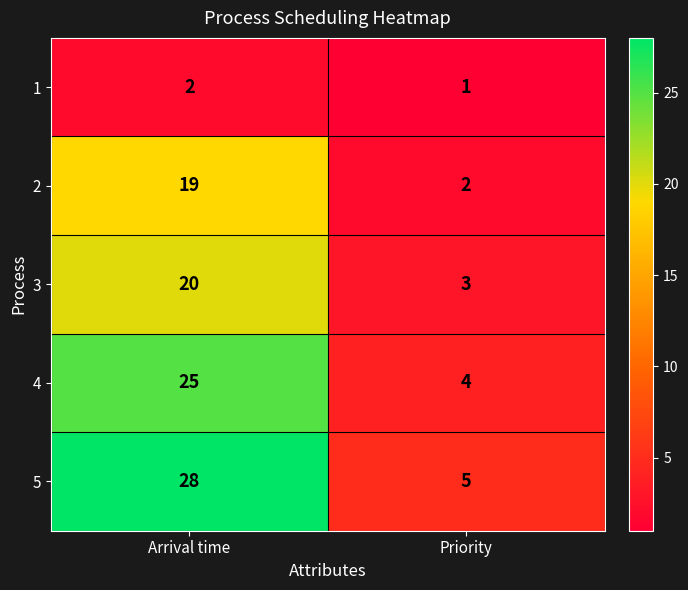

Which series has the largest total across all categories?

5